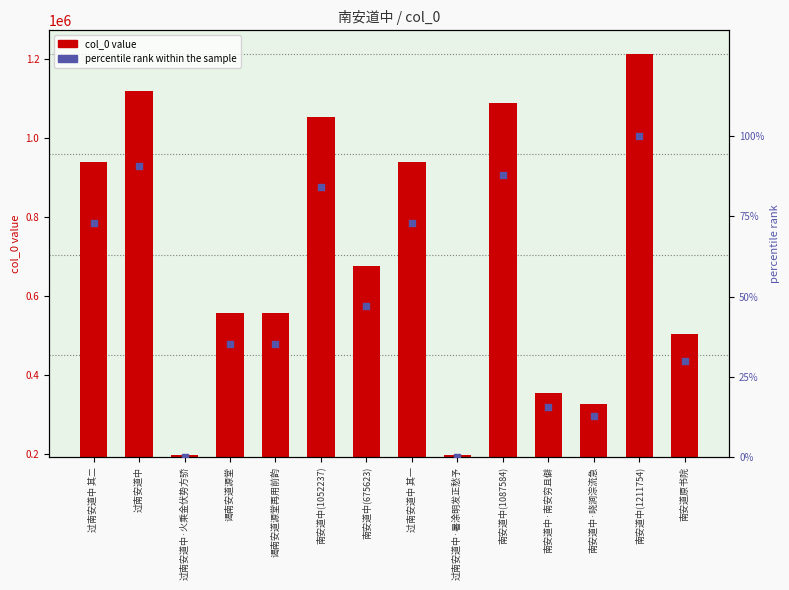

Which series reaches the maximum Y coordinate?

col_0